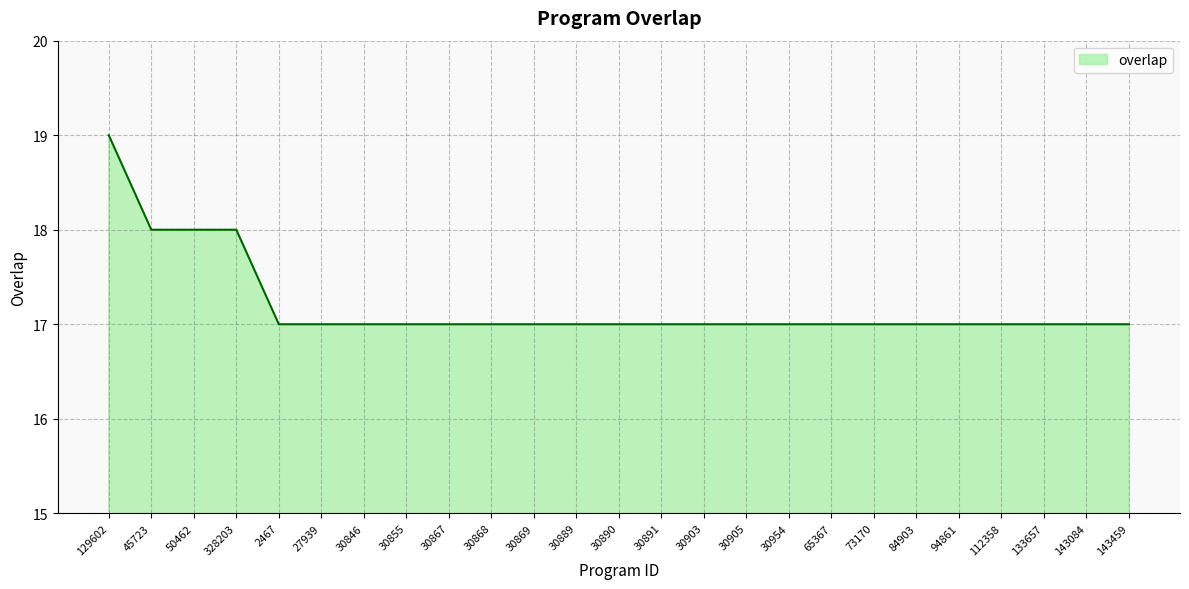

Reading left to right, extract all data points from this chart.

19	18	18	18	17	17	17	17	17	17	17	17	17	17	17	17	17	17	17	17	17	17	17	17	17